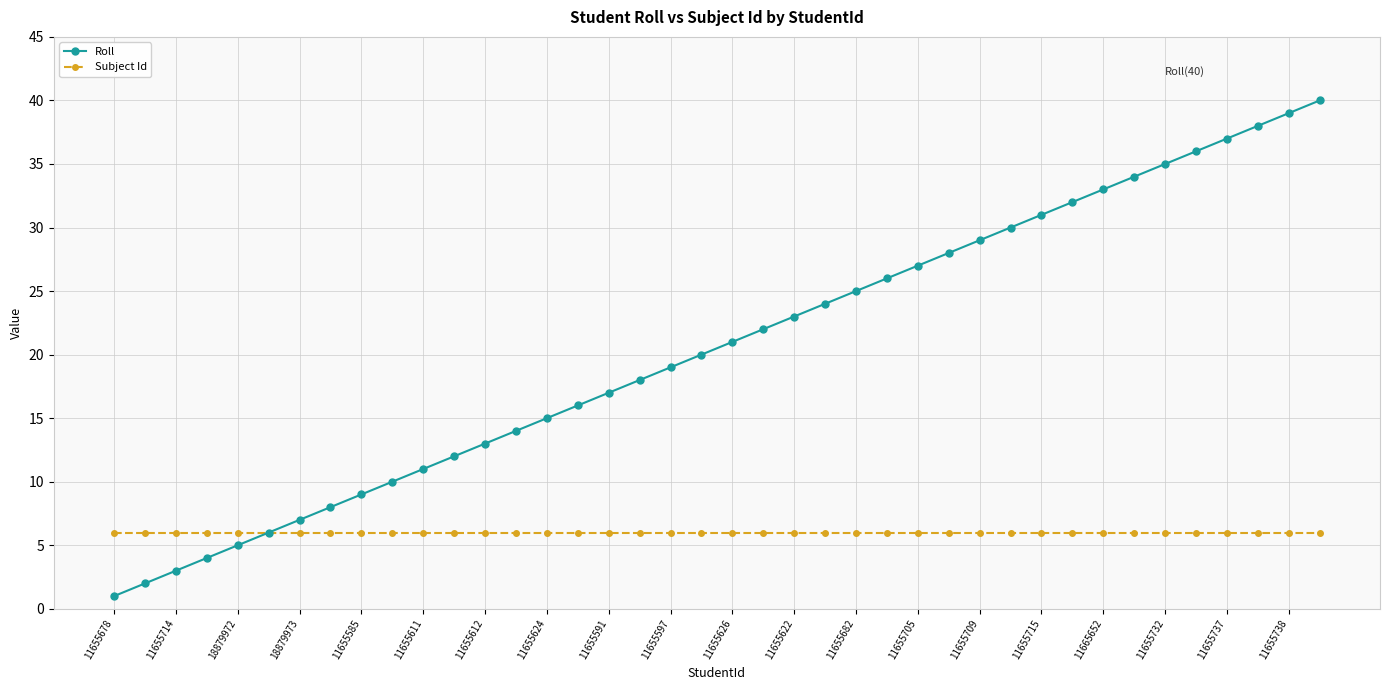

What is the greatest value displayed?

40